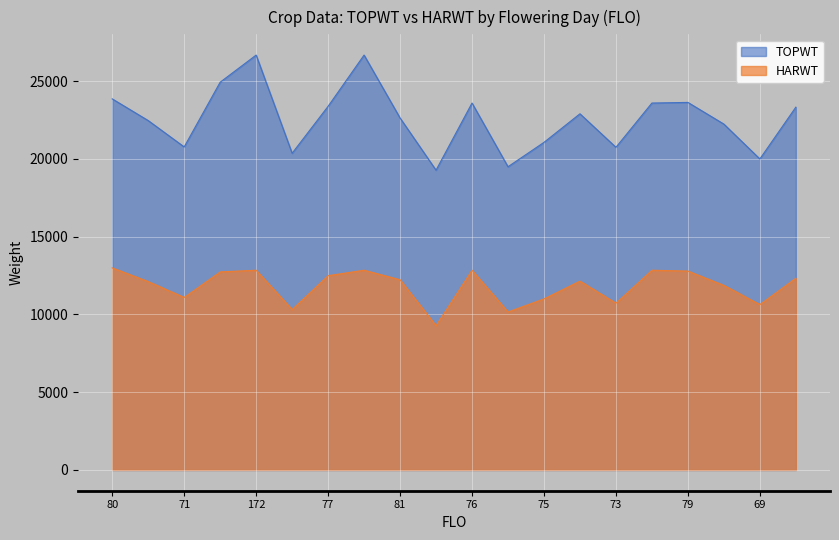

Which series has the largest total across all categories?

TOPWT